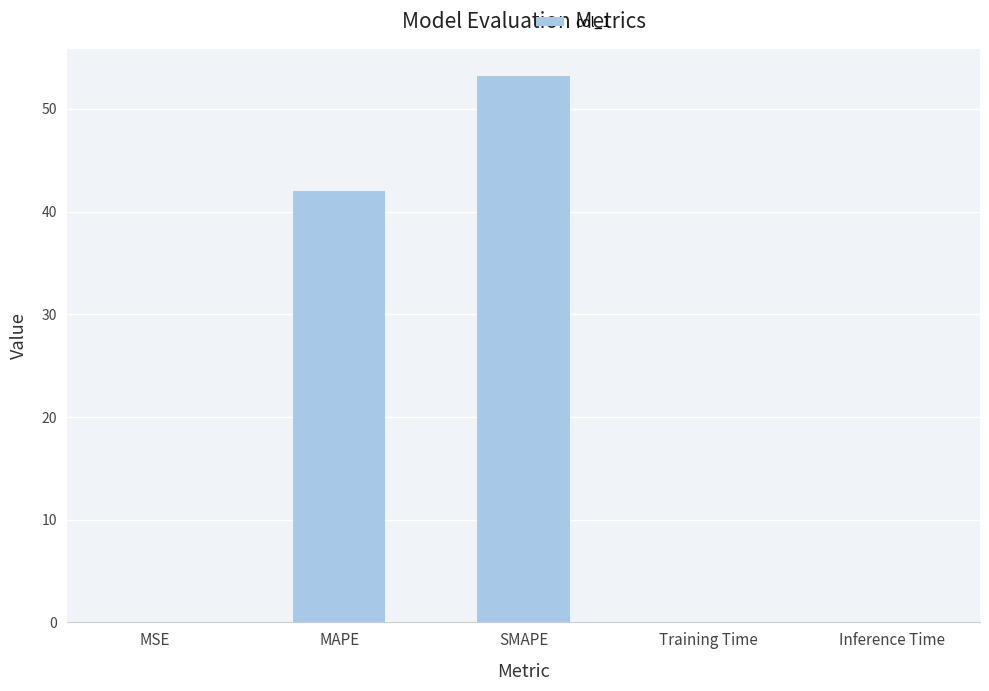

Between Inference Time and MAPE, which is larger?

MAPE